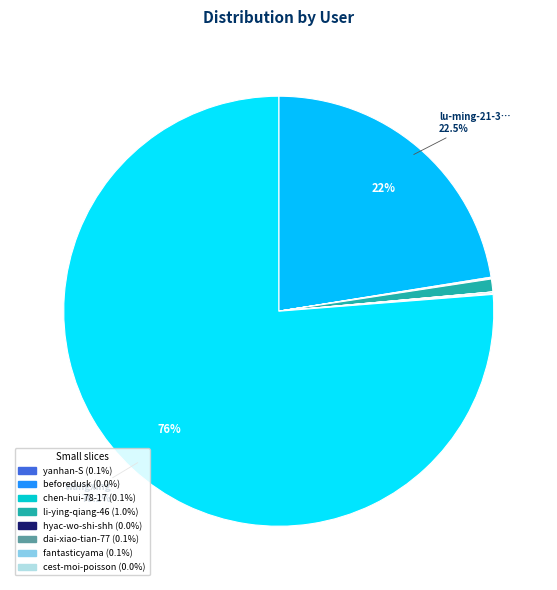

Rank the categories by value from lowest to highest.

hyac-wo-shi-shh, cest-moi-poisson, beforedusk, chen-hui-78-17, yanhan-S, fantasticyama, dai-xiao-tian-77, li-ying-qiang-46, lu-ming-21-35, wangxing